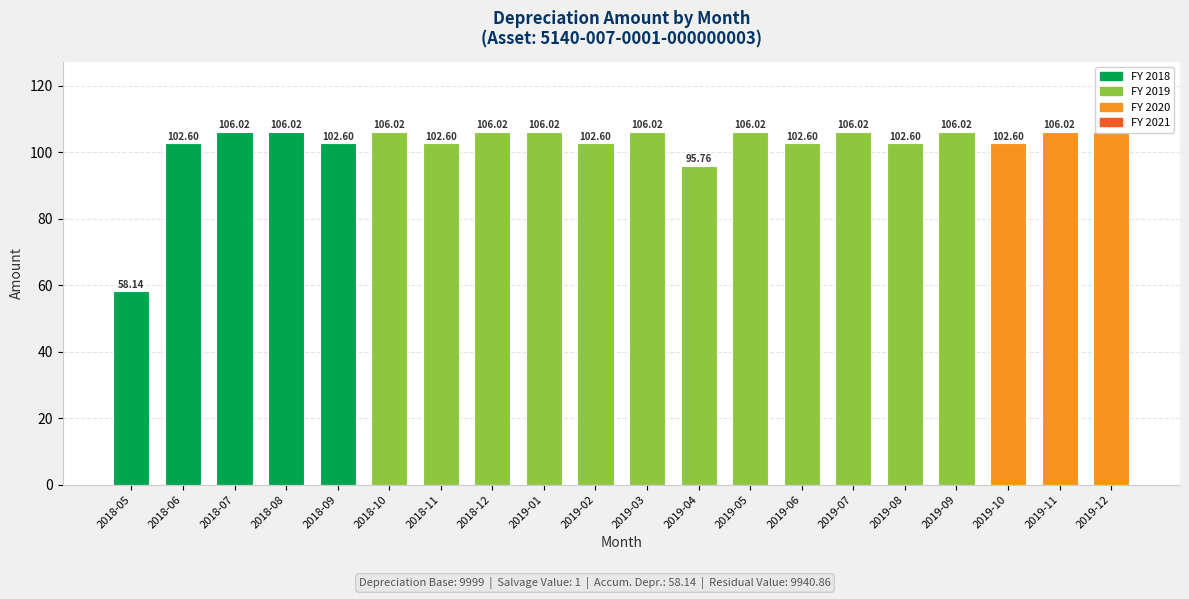

Reading right to left, what are all the values shown in this chart?

2019-12=106.0	2019-11=106.0	2019-10=102.6	2019-09=106.0	2019-08=102.6	2019-07=106.0	2019-06=102.6	2019-05=106.0	2019-04=95.8	2019-03=106.0	2019-02=102.6	2019-01=106.0	2018-12=106.0	2018-11=102.6	2018-10=106.0	2018-09=102.6	2018-08=106.0	2018-07=106.0	2018-06=102.6	2018-05=58.1